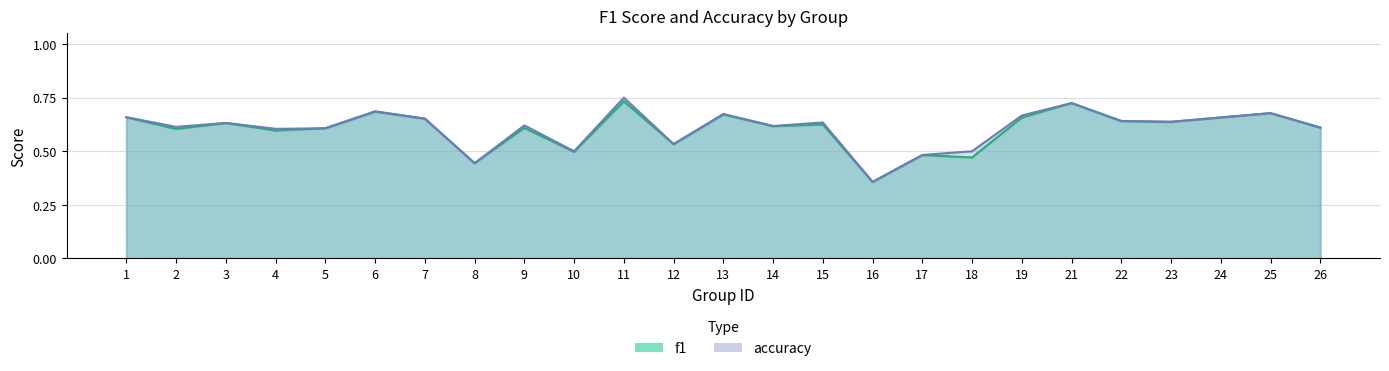

Between 8 and 5, which is larger?

5